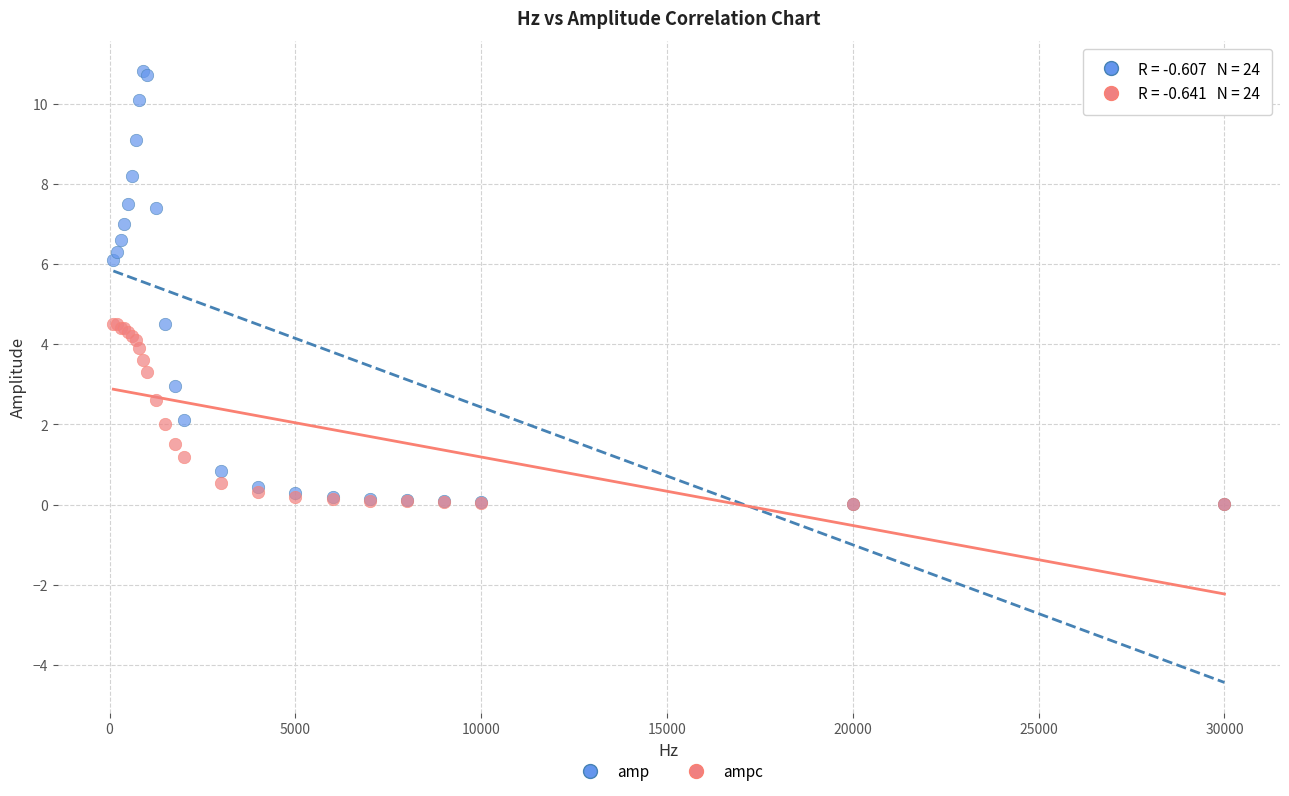

What are all the series names shown in the legend?

amp, ampc